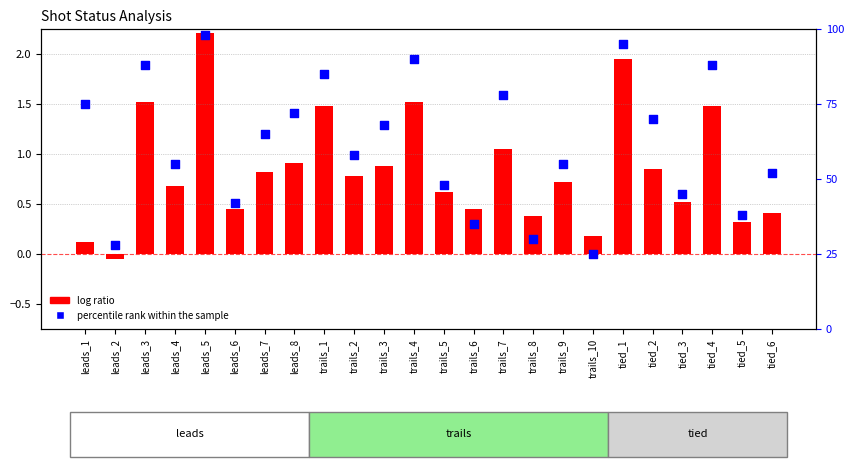

Which series reaches the maximum Y coordinate?

percentile rank within the sample